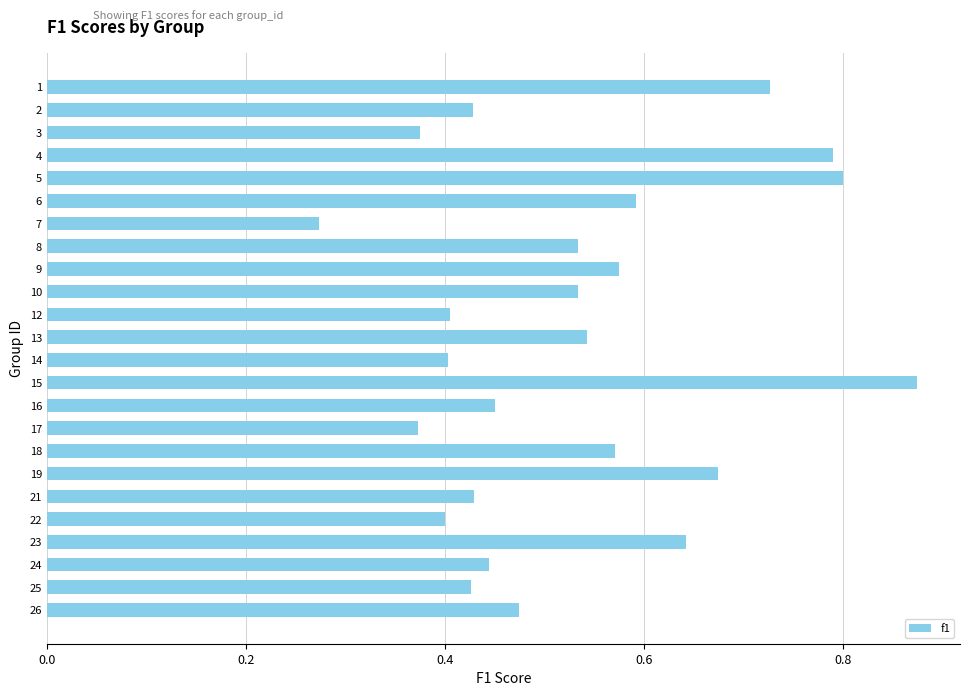

How many values are between 0 and 1?

24